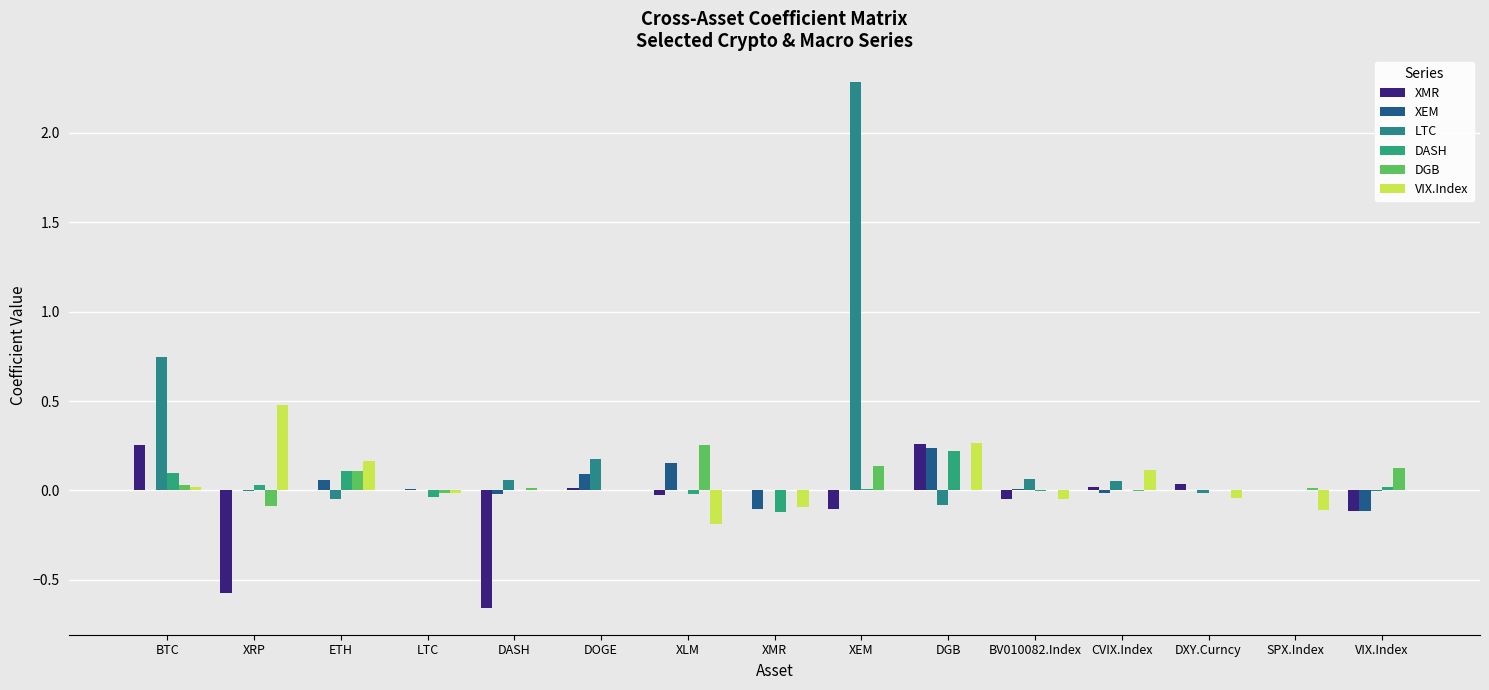

Does the chart contain stacked bars?

No